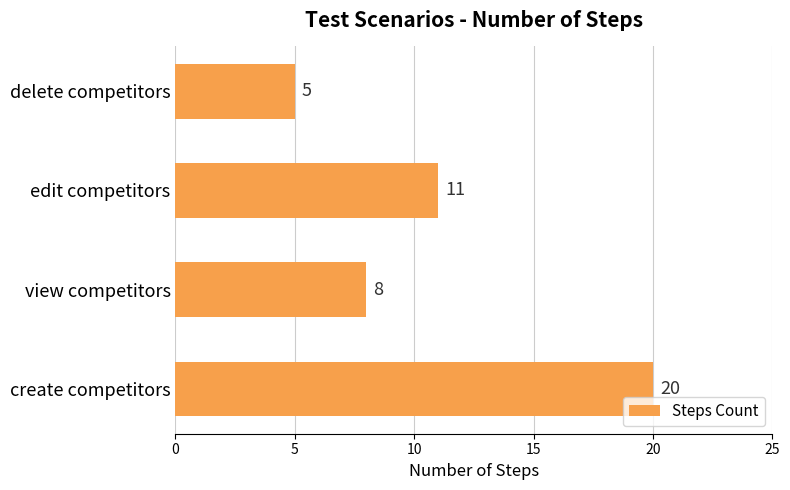

The chart shows a value of 18 at edit competitors. True or false?

False